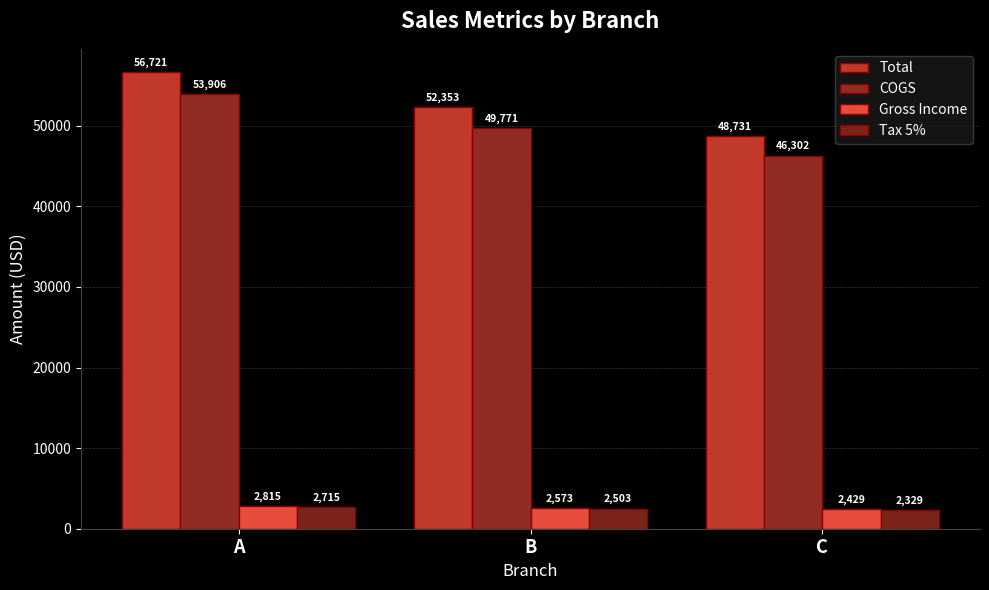

How many data points in Total are less than 52353?

1